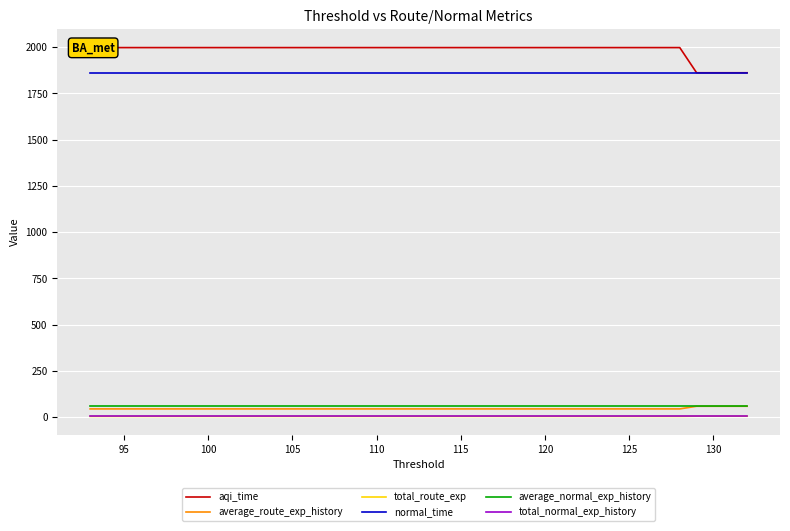

What is the spread (max minus min) of values at 100?

1993.9